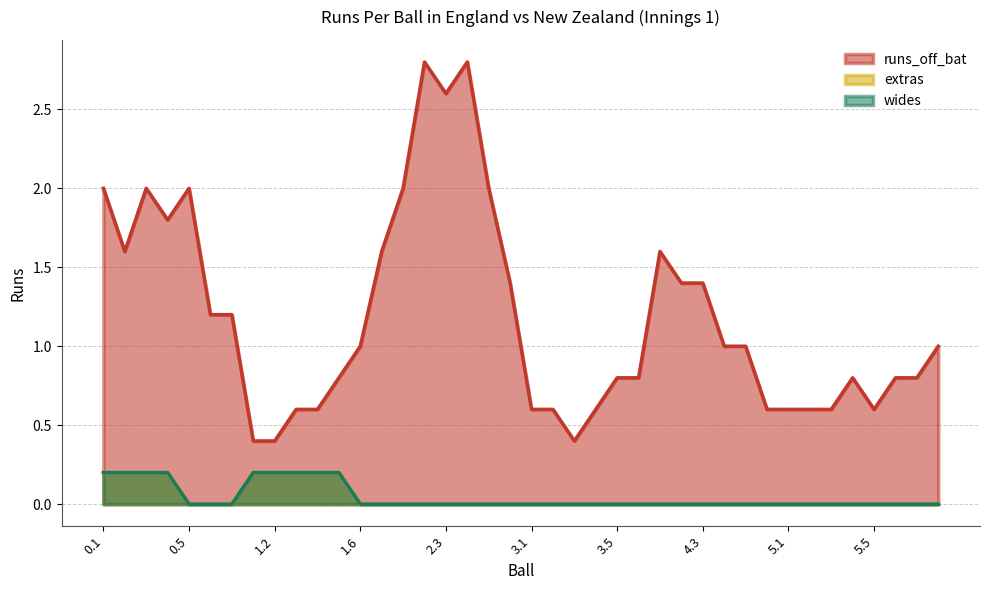

How many interior local peaks does the wides series have?

2